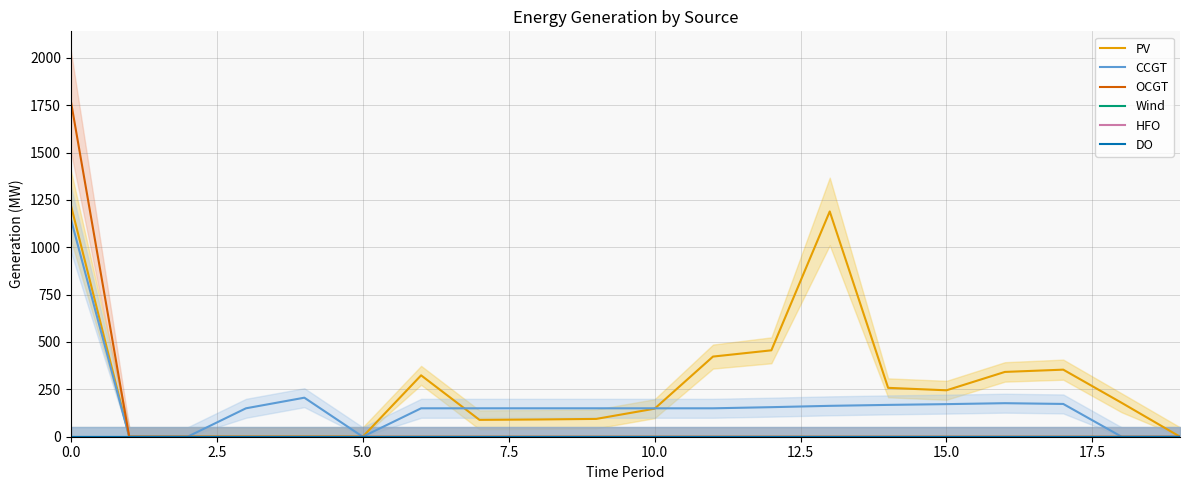

True or false: Wind and OCGT intersect in this chart.

False